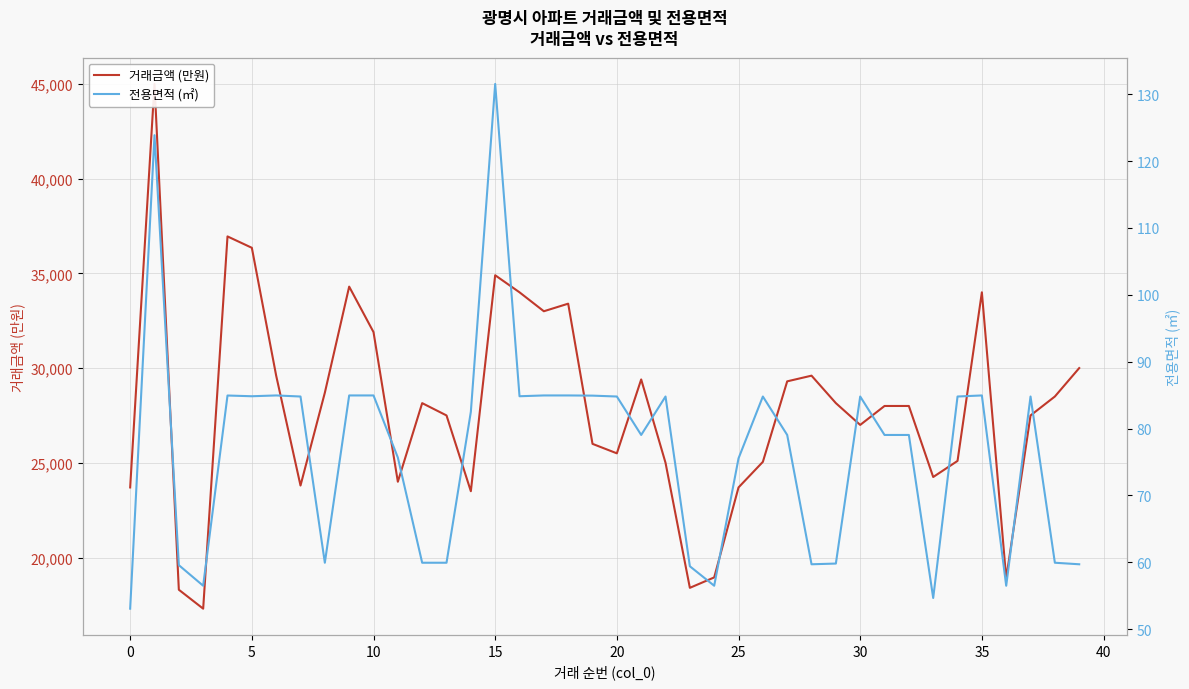

Reading left to right, extract all data points from this chart.

거래금액 (만원): 23700.0	45000.0	18300.0	17300.0	36950.0	36350.0	29600.0	23800.0	28700.0	34300.0	31900.0	24000.0	28150.0	27500.0	23500.0	34900.0	34000.0	33000.0	33400.0	26000.0	25500.0	29400.0	25000.0	18400.0	18950.0	23700.0	25050.0	29300.0	29600.0	28150.0	27000.0	28000.0	28000.0	24250.0	25100.0	34000.0	18900.0	27500.0	28500.0	30000.0
전용면적 (㎡): 53.1	123.9	59.6	56.5	84.9	84.8	85.0	84.8	59.9	85.0	85.0	75.7	59.9	59.9	82.5	131.5	84.8	85.0	85.0	84.9	84.8	79.0	84.8	59.4	56.5	75.5	84.8	79.0	59.7	59.8	84.8	79.0	79.0	54.7	84.8	85.0	56.5	84.8	59.9	59.7